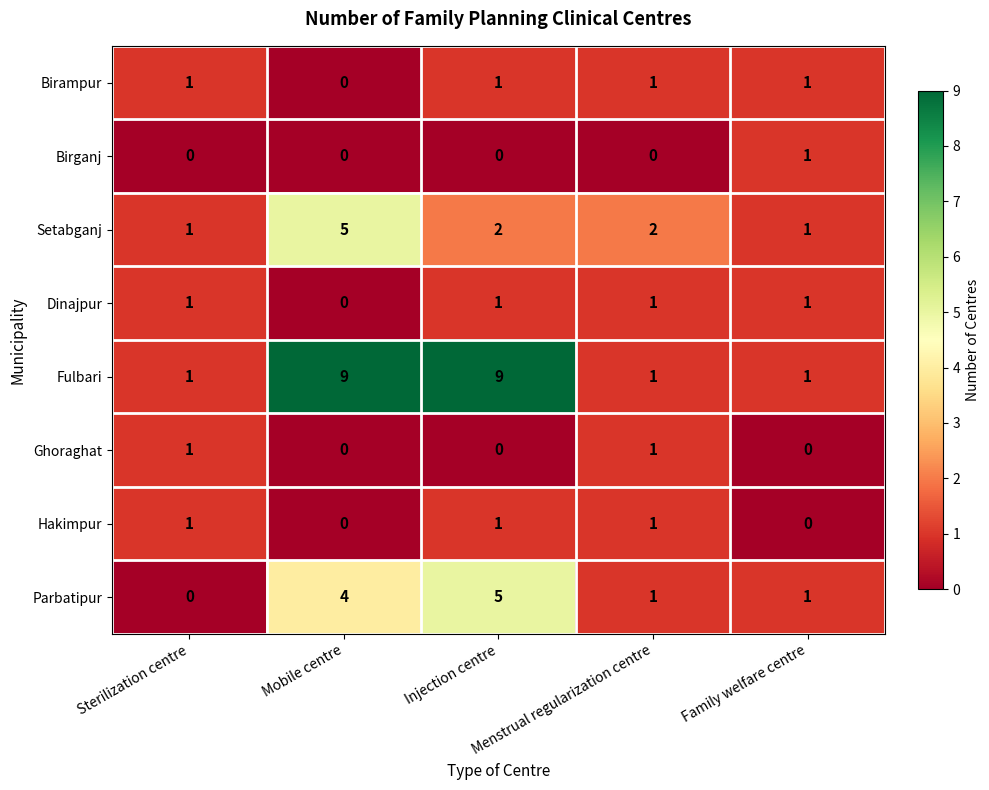

How many Birganj values are between 0 and 1?

5